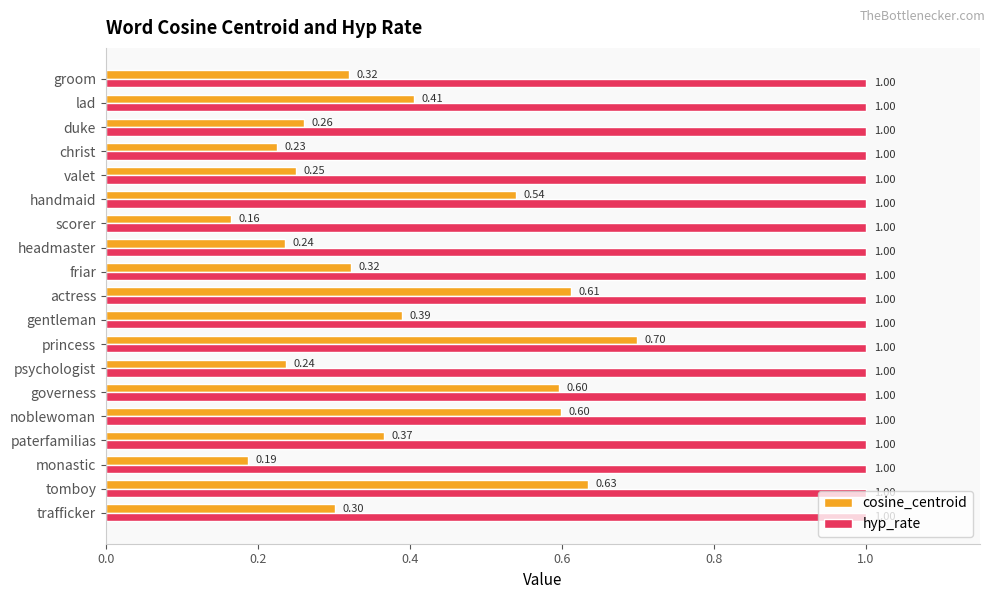

What is the sum of all hyp_rate values?

19.0